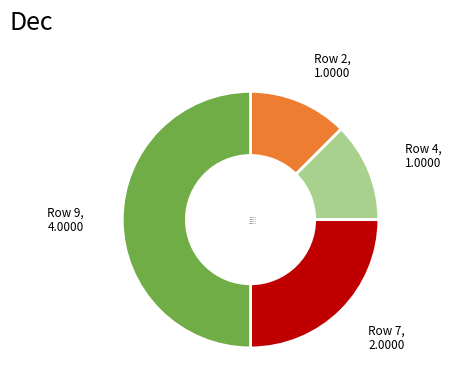

The Row 9 slice represents 36% of the pie. True or false?

False